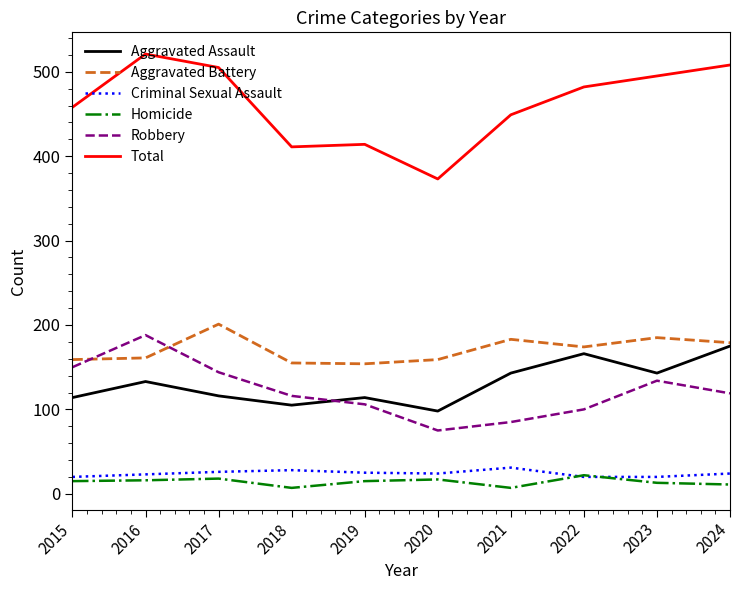

What is the highest value of the Total series?

521